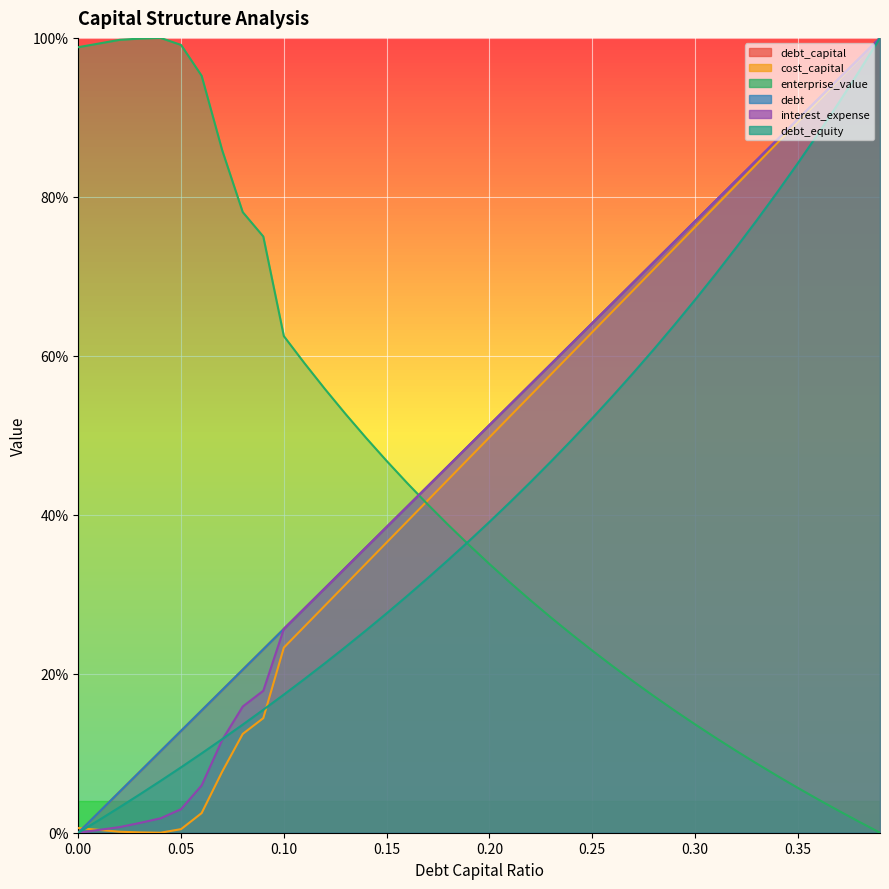

The value of debt_capital at 0.17 is 0.4. True or false?

True